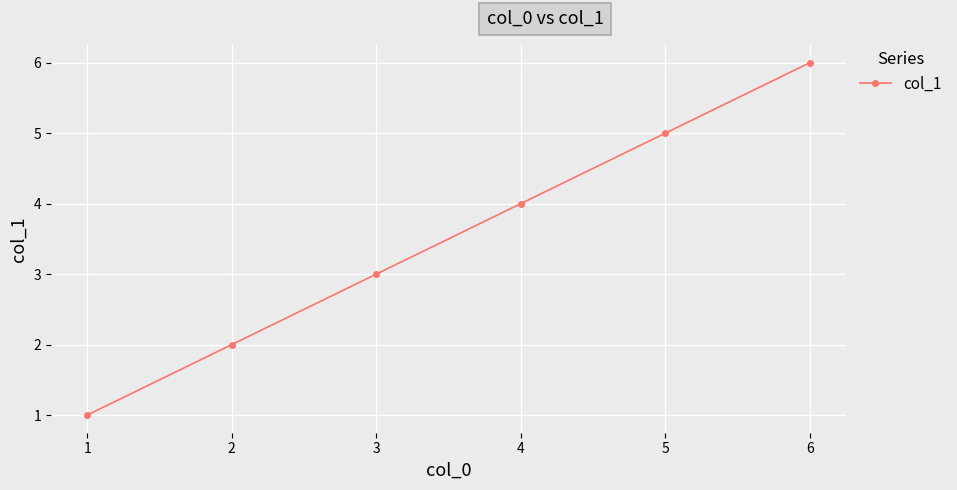

How many lines are shown in the chart?

1